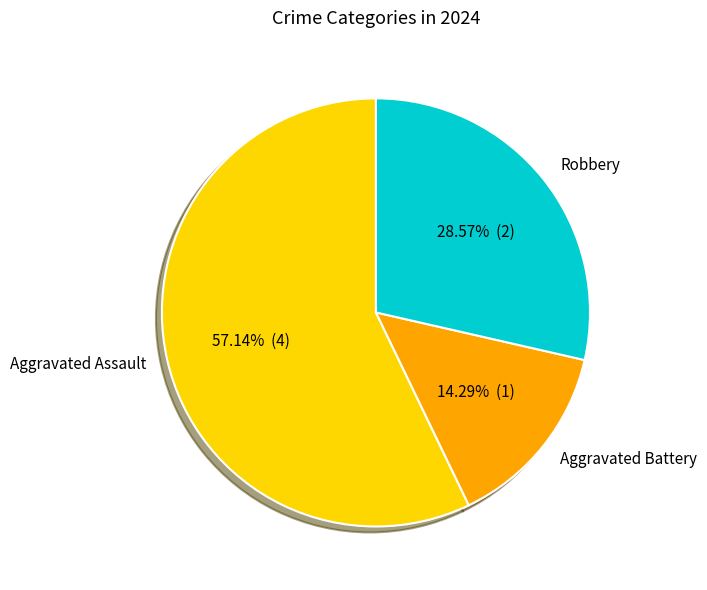

Which has a higher value, Aggravated Battery or Robbery?

Robbery